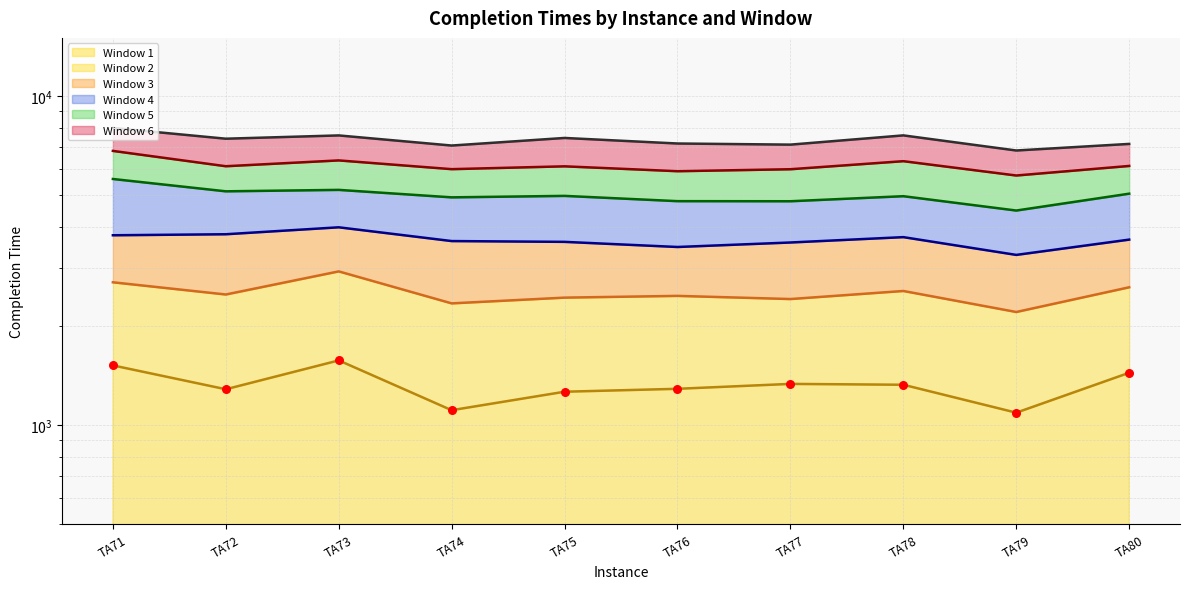

What are all the series names shown in the legend?

Window 1, Window 2, Window 3, Window 4, Window 5, Window 6